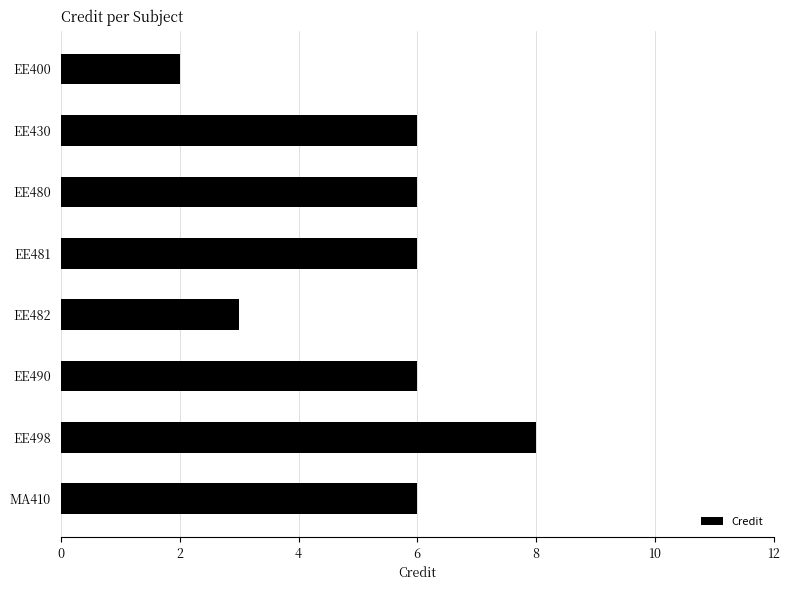

What is the sum of all values?

43